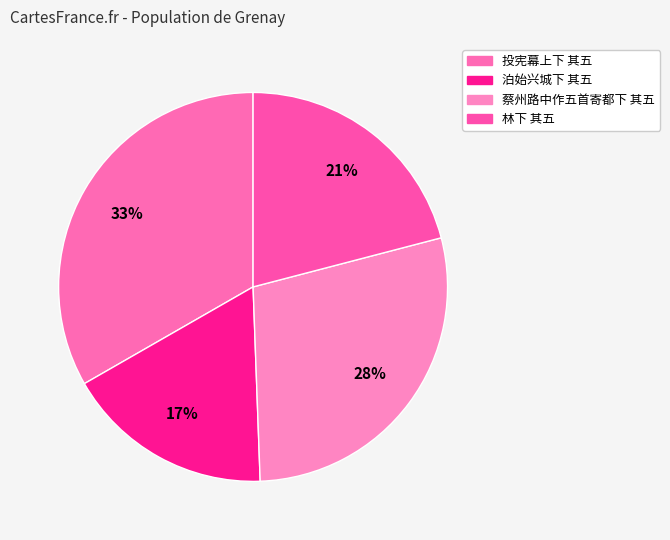

True or false: 泊始兴城下 其五 accounts for 22% of the total.

False